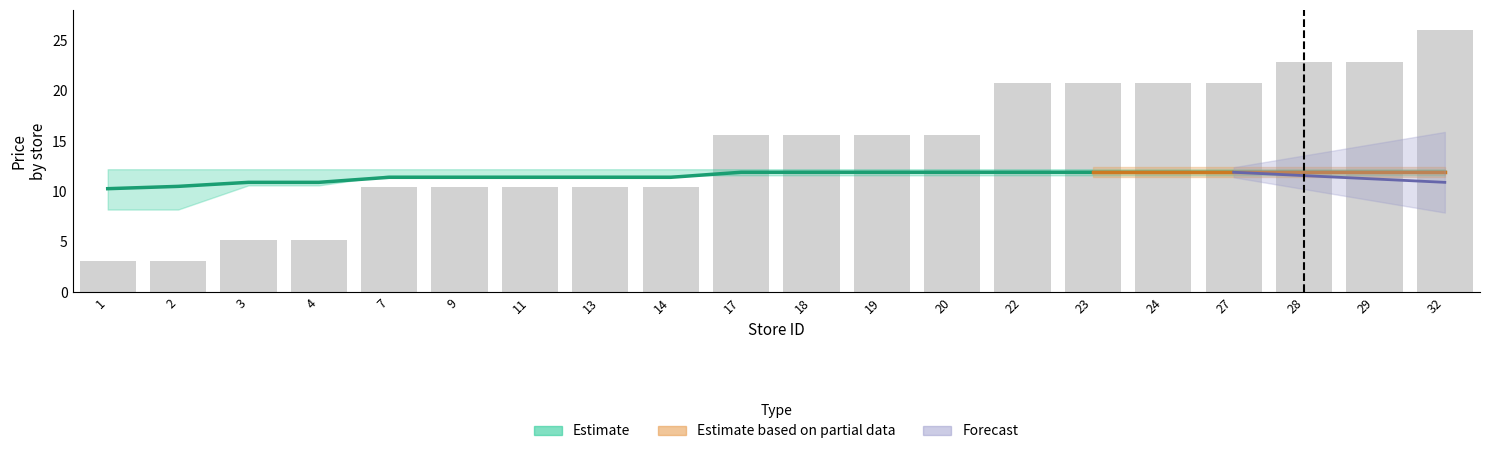

Rank the categories by store_count value from lowest to highest.

1, 2, 3, 4, 7, 9, 11, 13, 14, 17, 18, 19, 20, 22, 23, 24, 27, 28, 29, 32